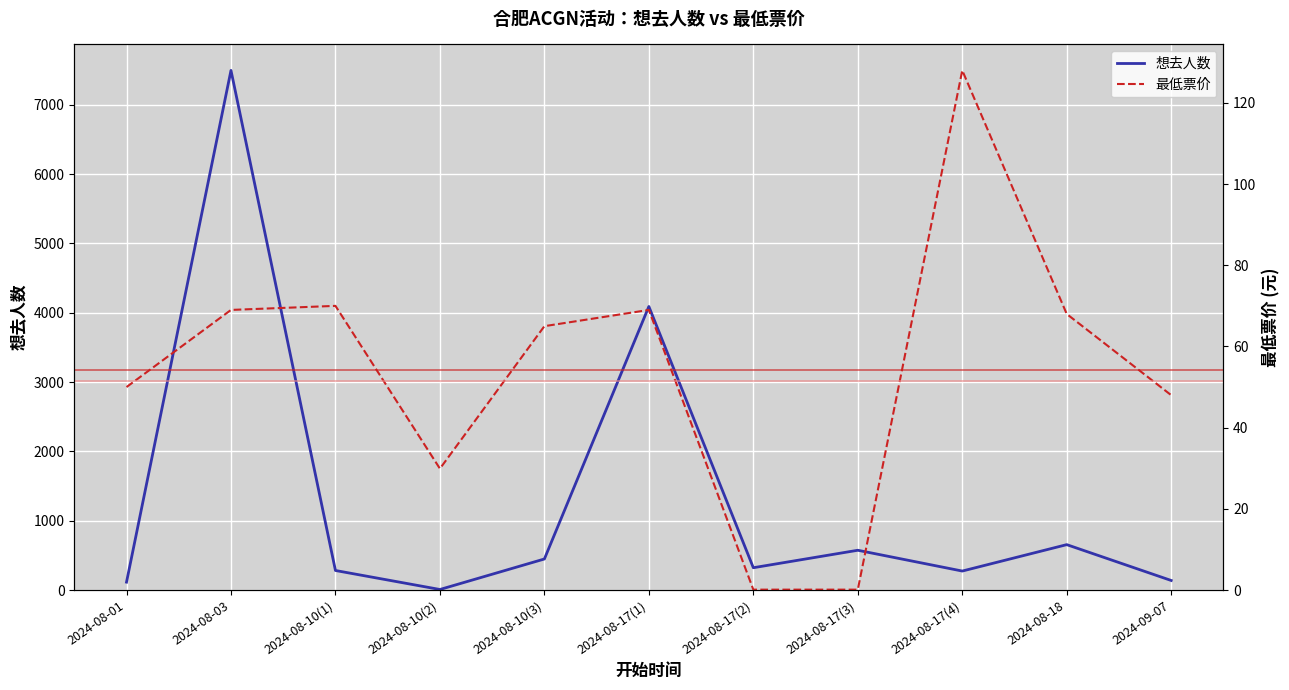

Between which two adjacent categories do 想去人数 and 最低票价 first intersect?

2024-08-10(1) and 2024-08-10(2)